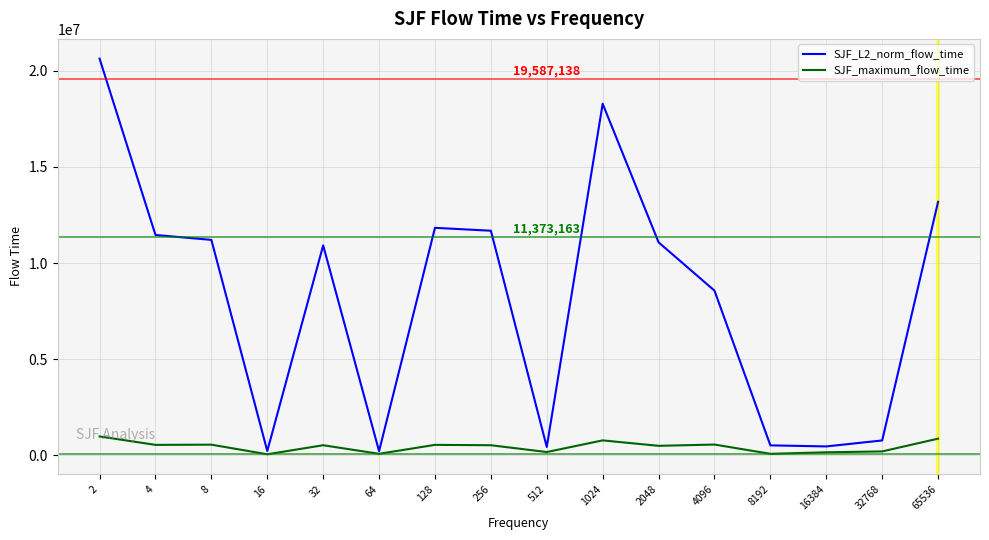

Rank the series by their average value, from lowest to highest.

SJF_maximum_flow_time, SJF_L2_norm_flow_time